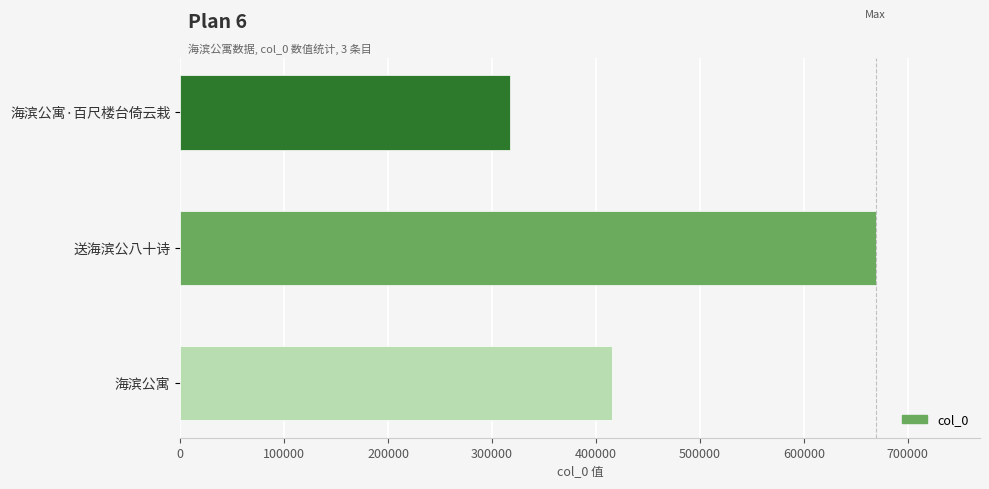

What is the label of the 1st bar from the bottom?

海滨公寓